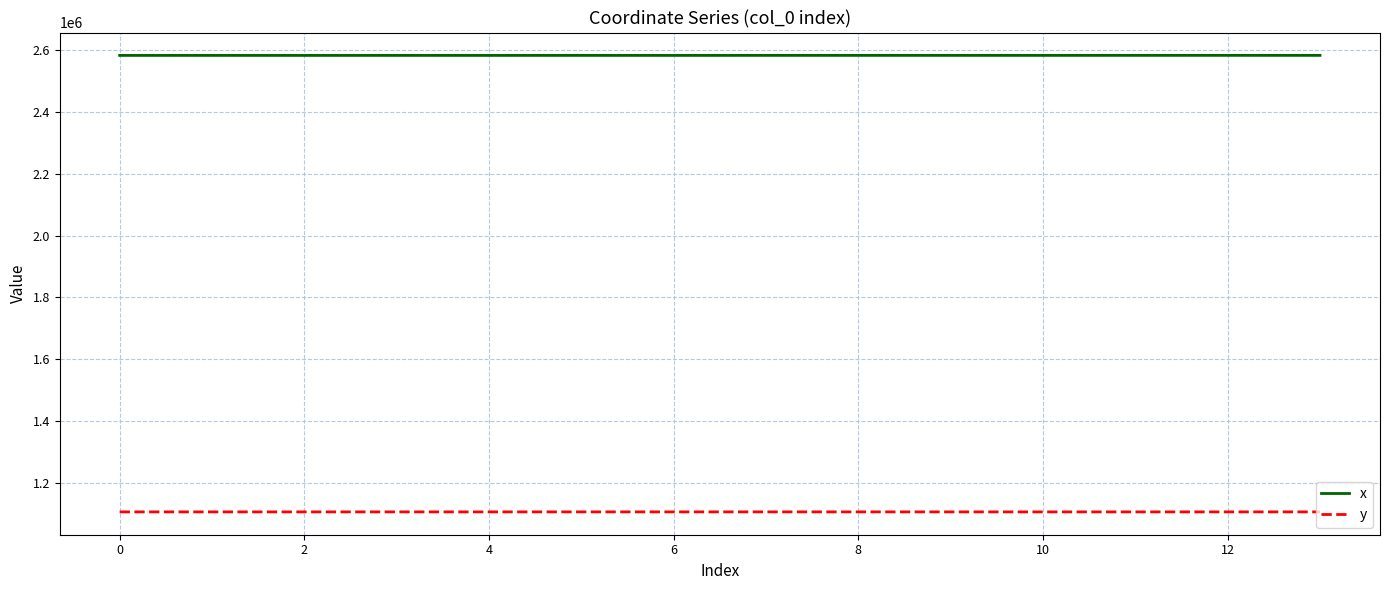

Which series has the largest total across all categories?

x